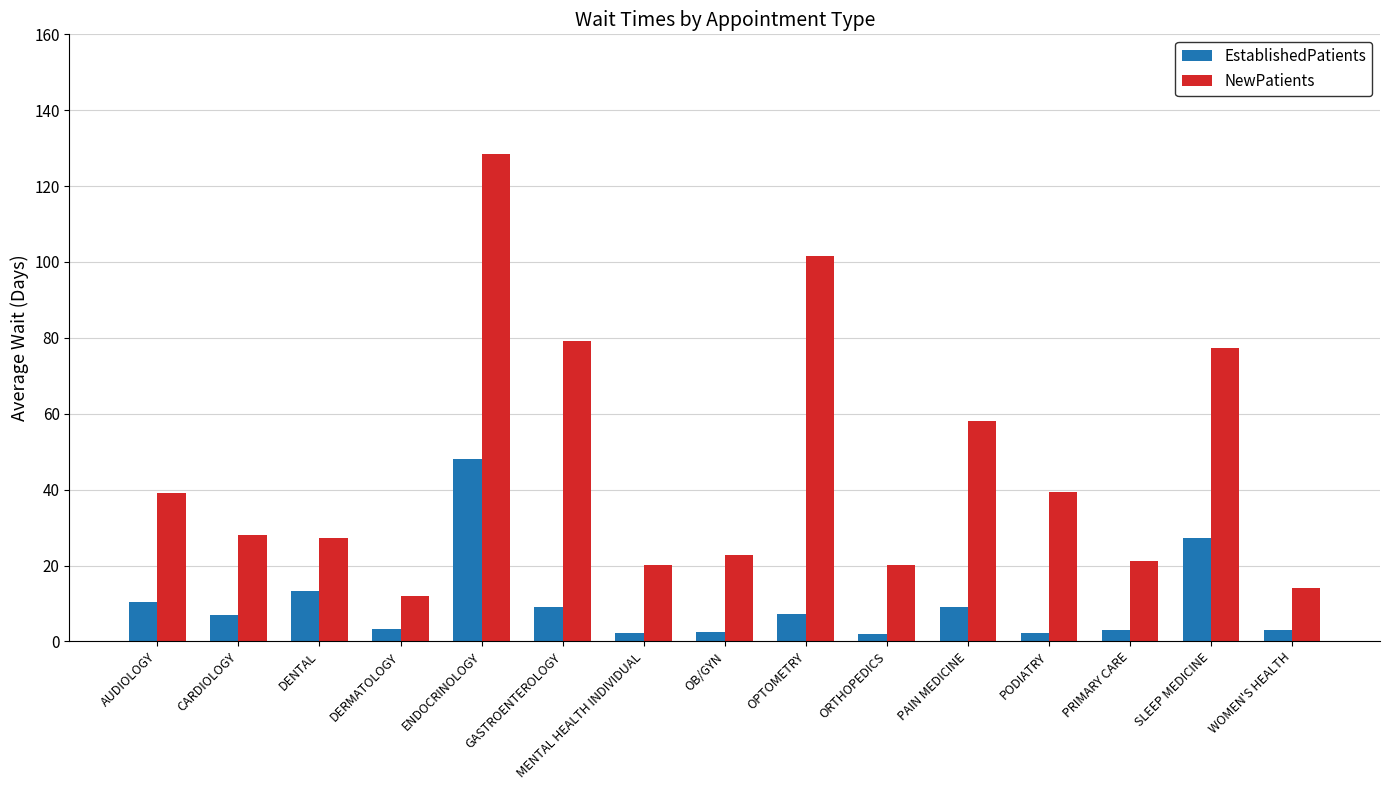

The NewPatients series shows 11.9 at DERMATOLOGY. True or false?

True